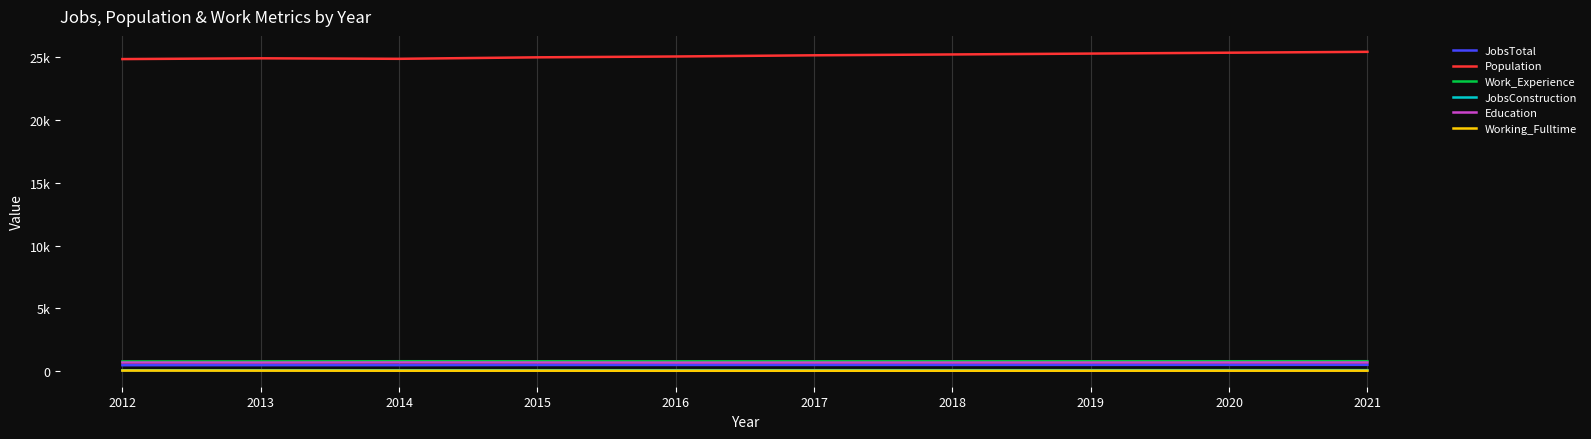

What is the difference between the Population values at 2013 and 2017?

239